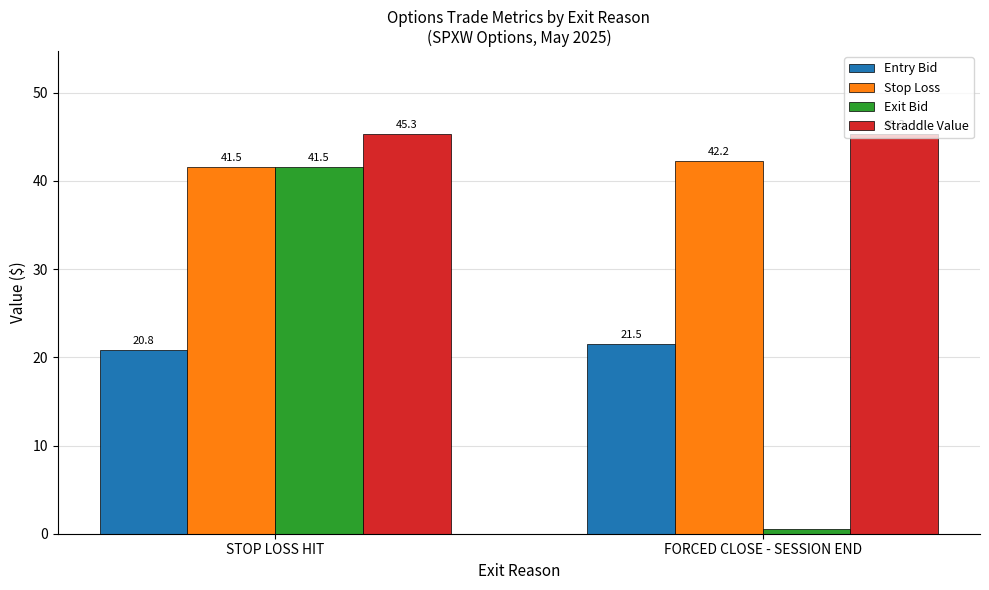

The Stop Loss series shows 42.2 at FORCED CLOSE - SESSION END. True or false?

True